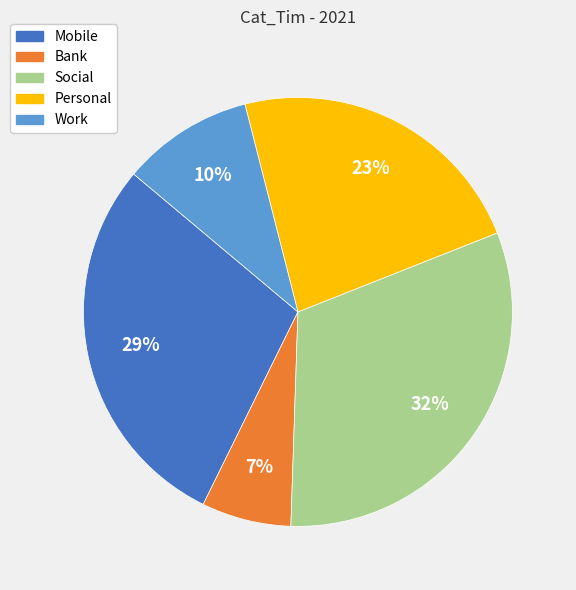

Between Bank and Mobile, which is larger?

Mobile